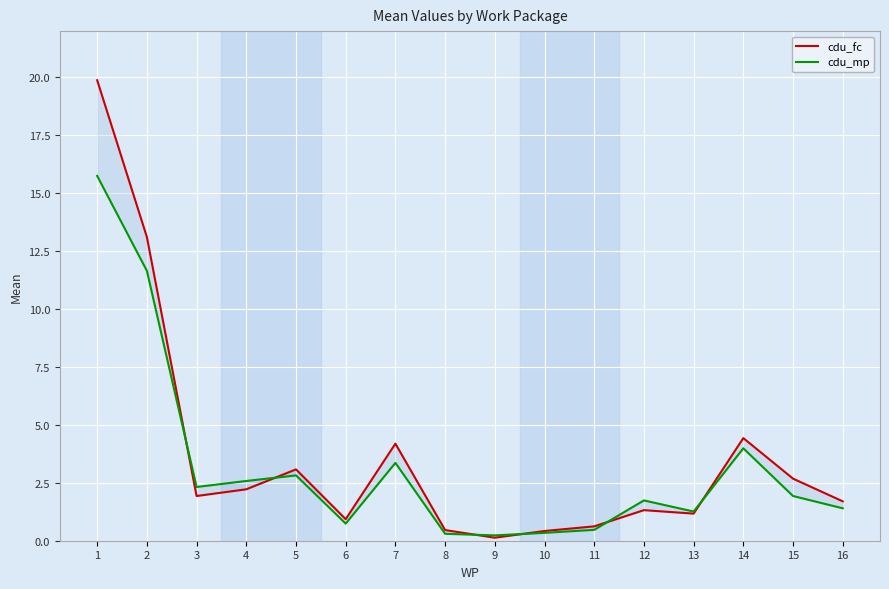

What is the difference between the highest and lowest values at 4?

0.4